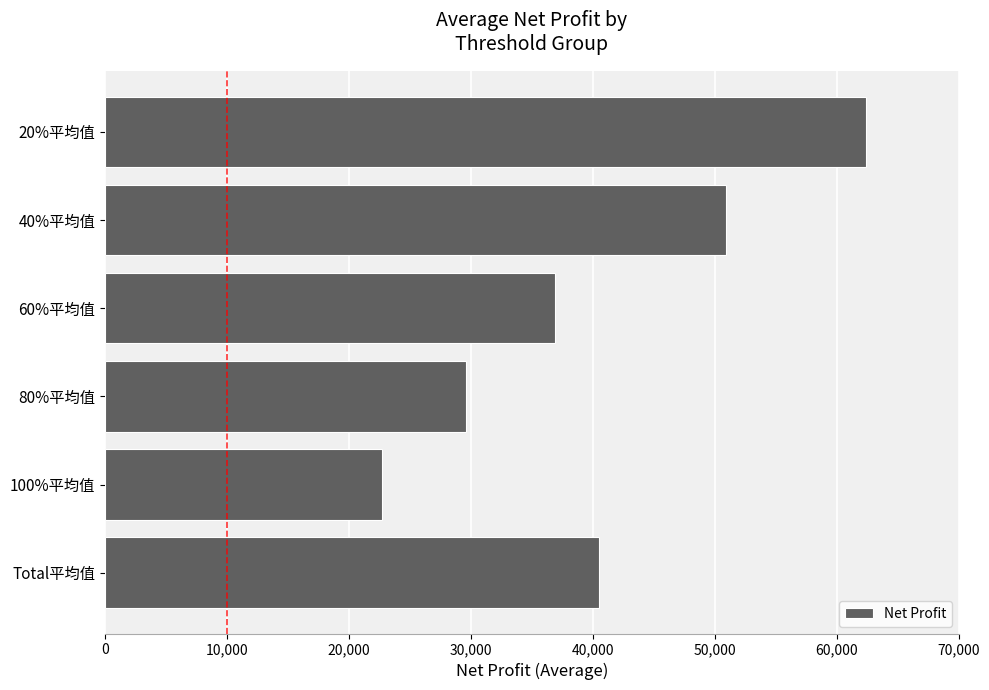

At which label is the value closest to 42554?

Total平均值